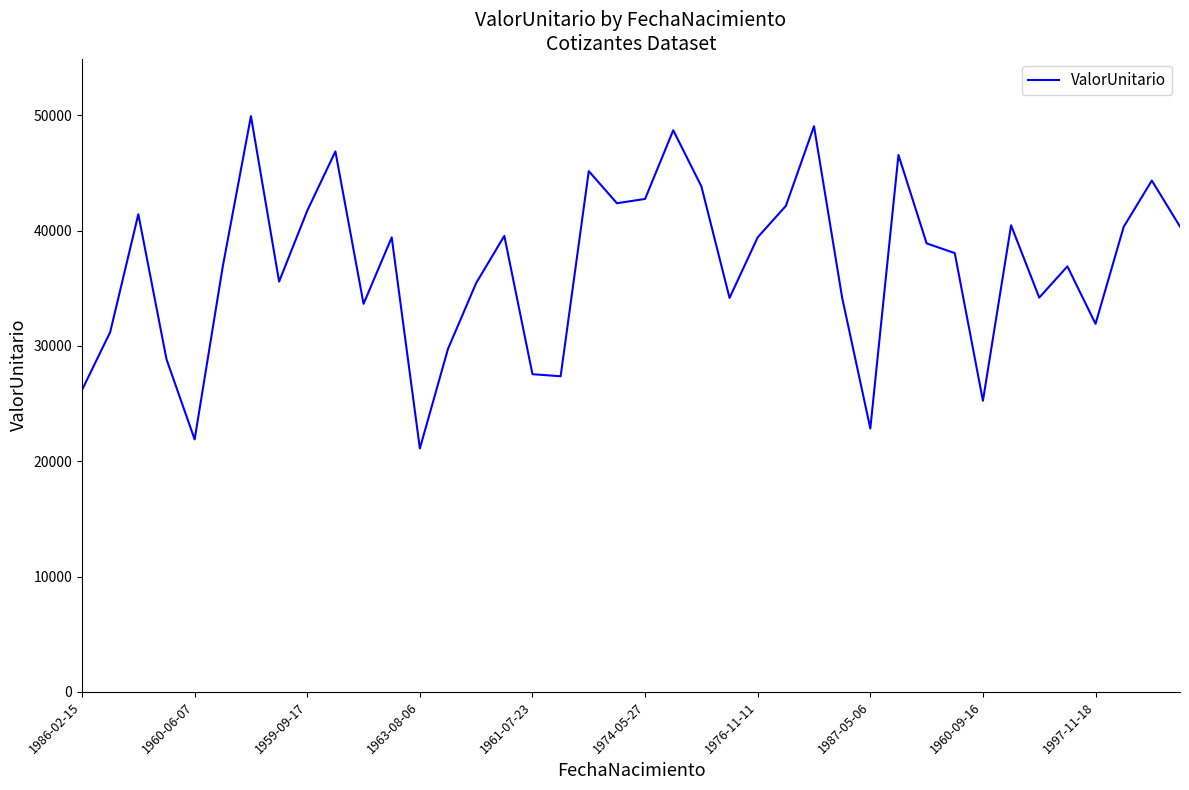

What is the minimum value shown in the chart?

21106.3